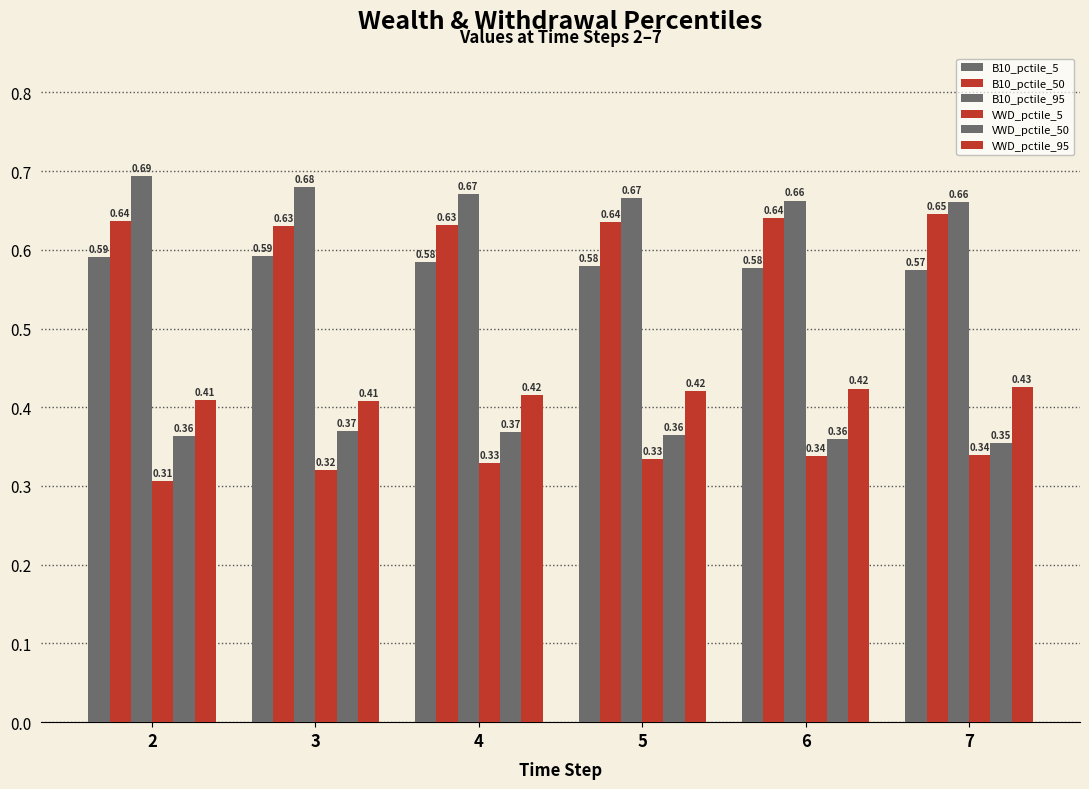

At how many categories does at least one series exceed 0?

6